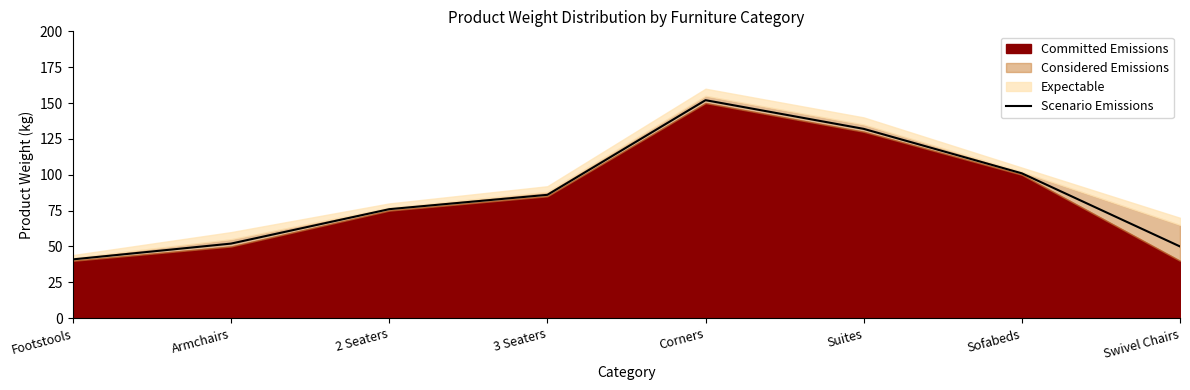

What is the sum of all values?

690